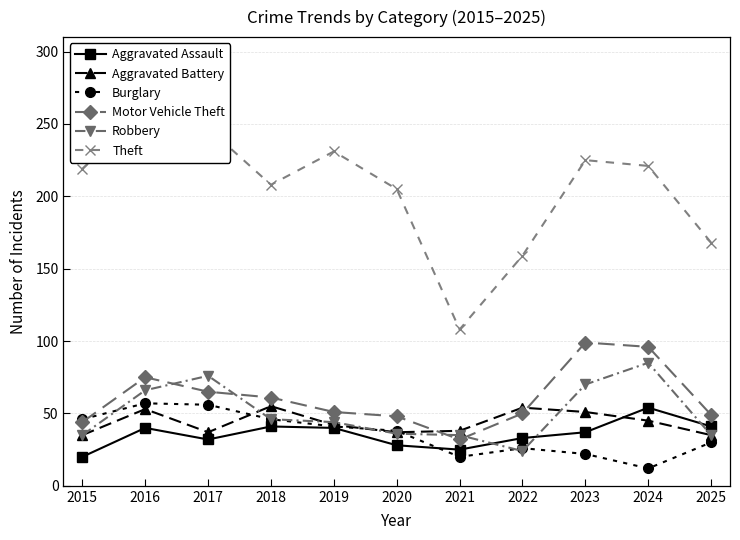

How many interior local valleys does the Robbery series have?

1